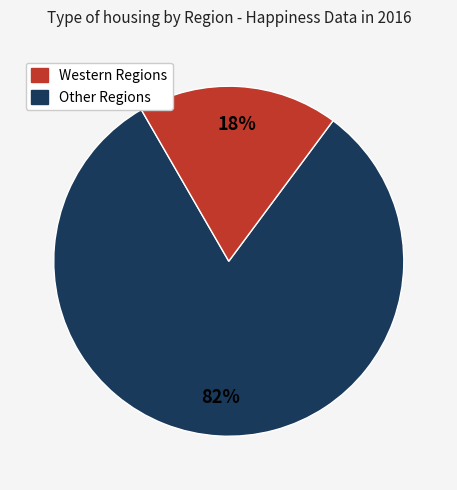

To the nearest percent, what is the average slice percentage?

50%